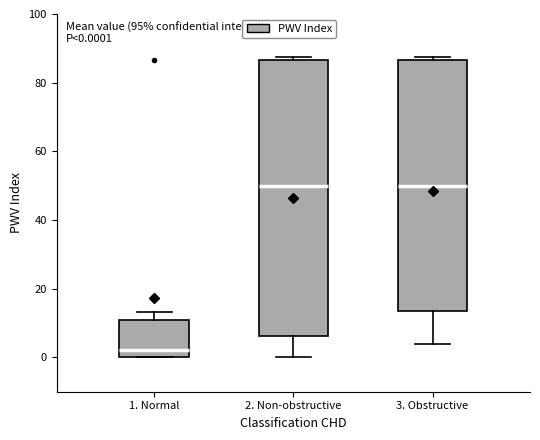

Which box has the lowest median line?

1. Normal